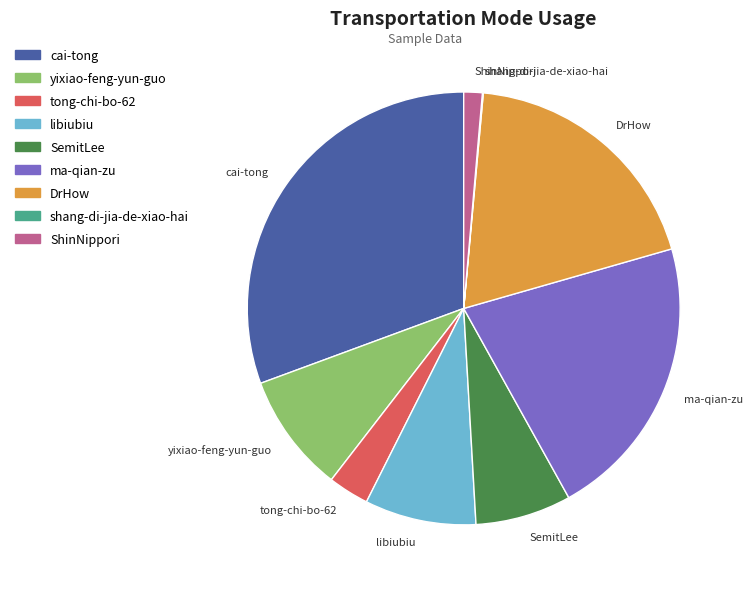

Does SemitLee represent more than half of the total?

No